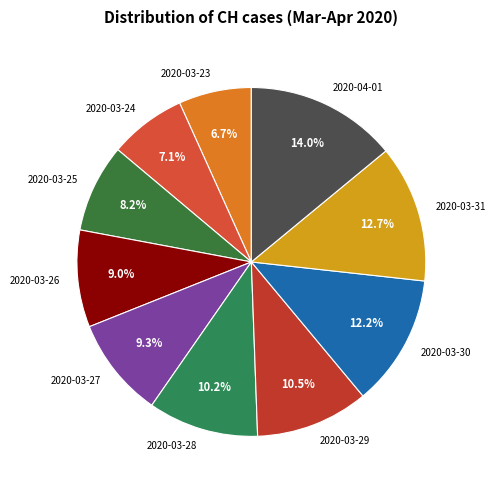

What percentage is the 2020-03-30 slice, to the nearest percent?

12%